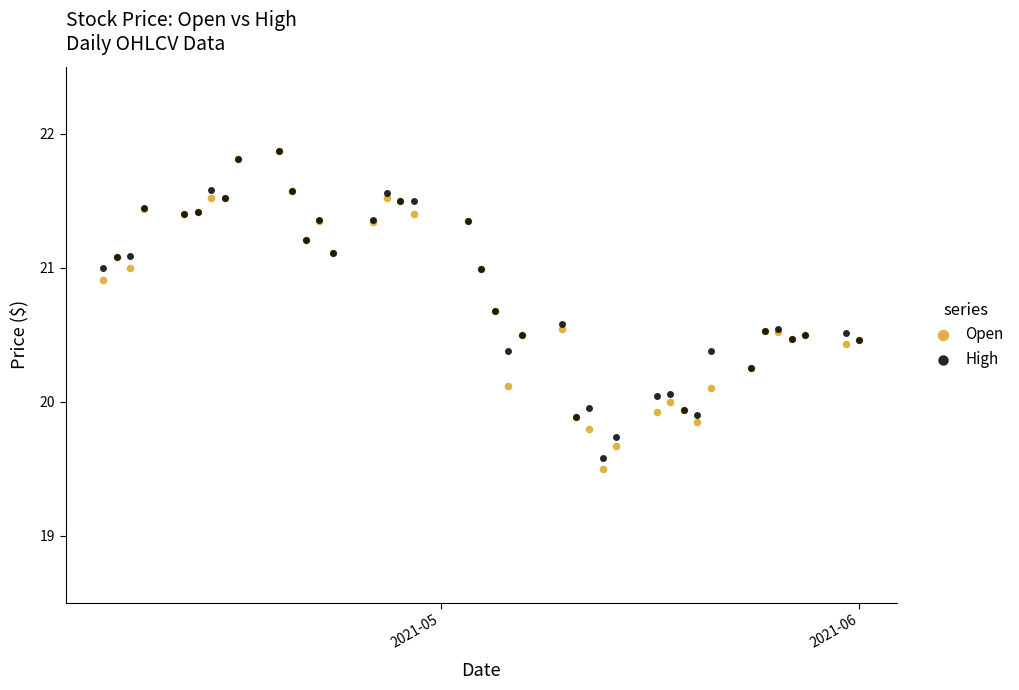

What are all the series names shown in the legend?

Open, High